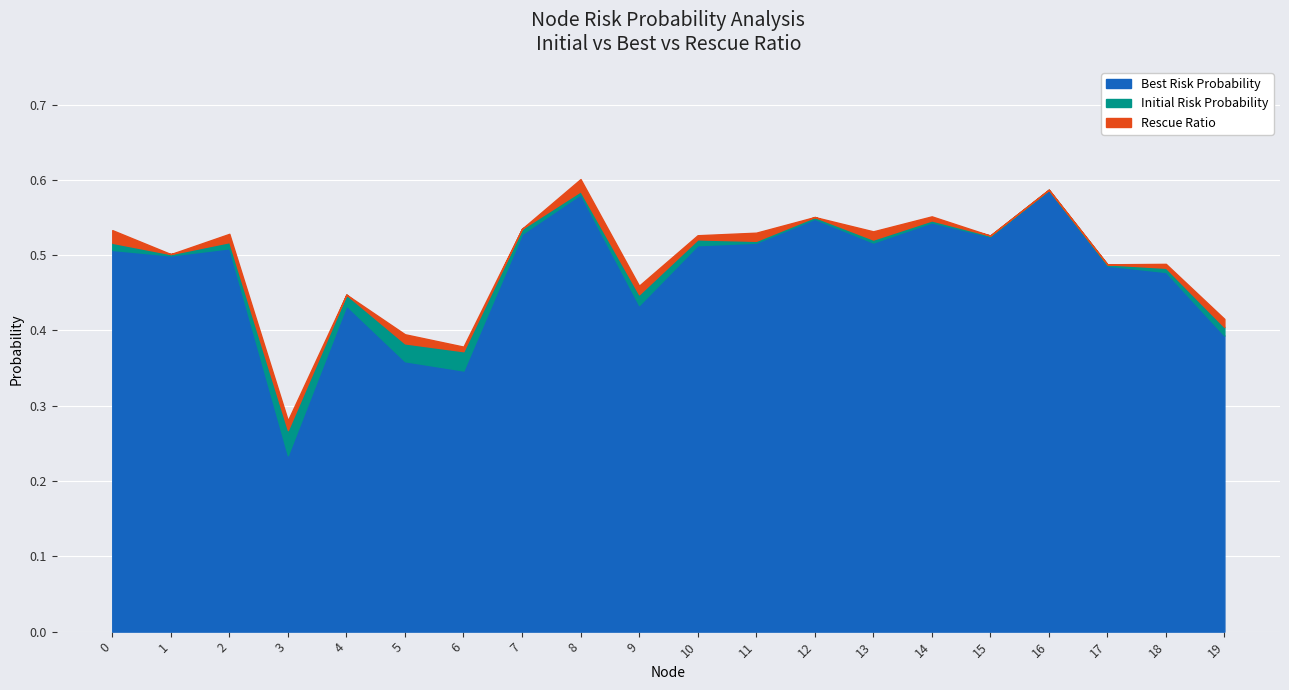

True or false: Best Risk Probability has a value of 0.4 at 19.

True